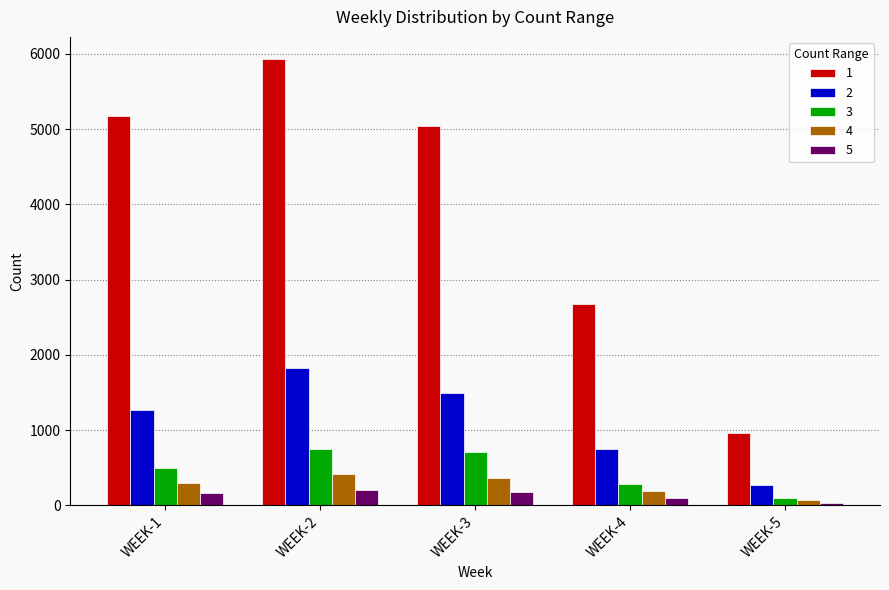

Which series has the widest spread of values?

1